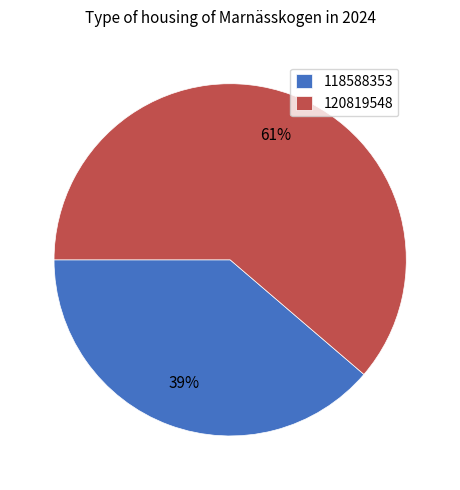

True or false: 120819548 accounts for 61% of the total.

True